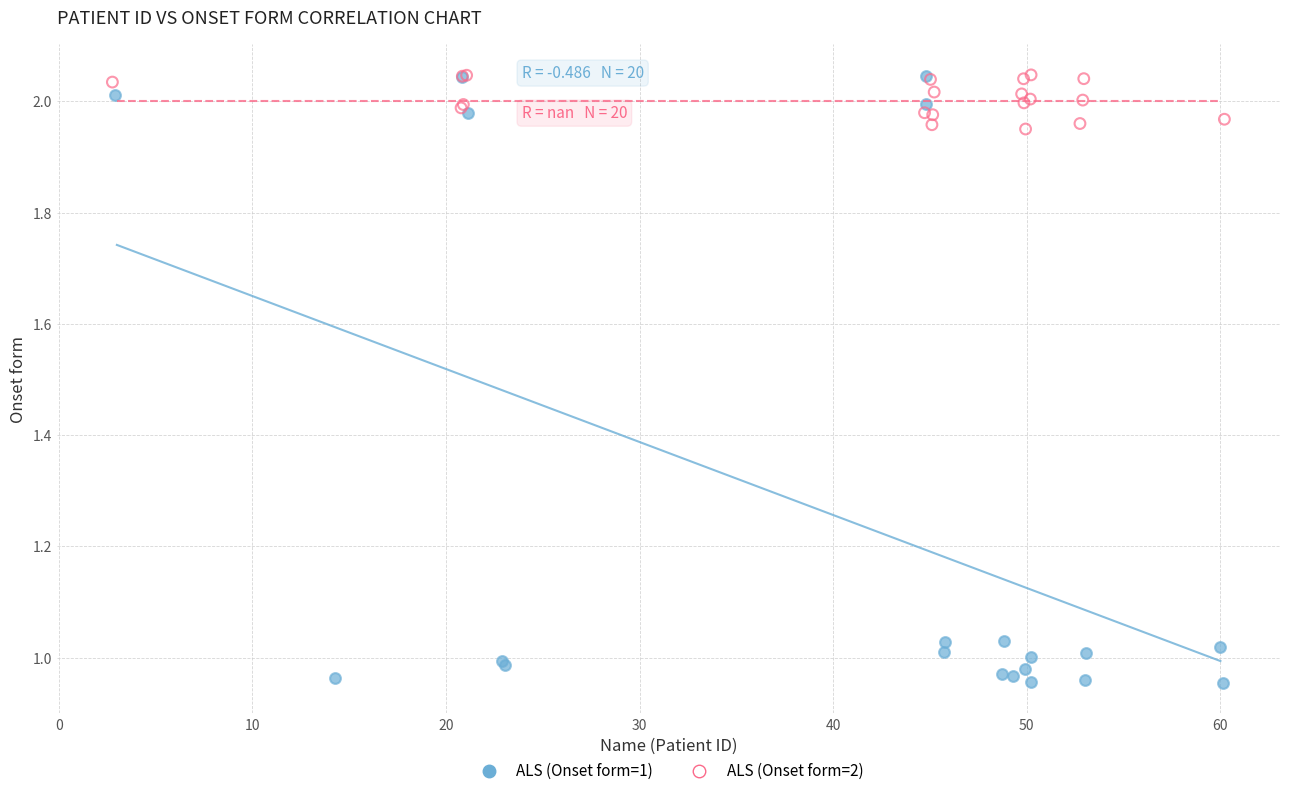

Which series reaches the minimum Y coordinate?

ALS (Onset form=1)